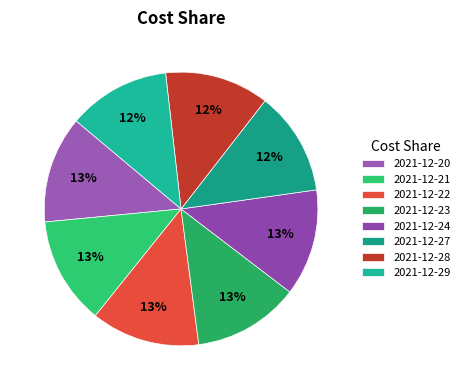

Is there a majority slice in this chart?

No